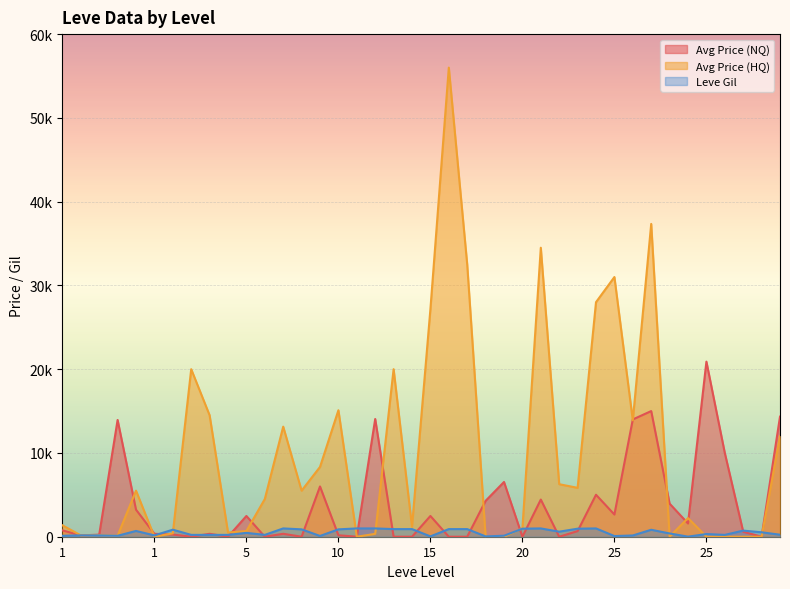

What are all the series names shown in the legend?

Avg Price (NQ), Avg Price (HQ), Leve Gil